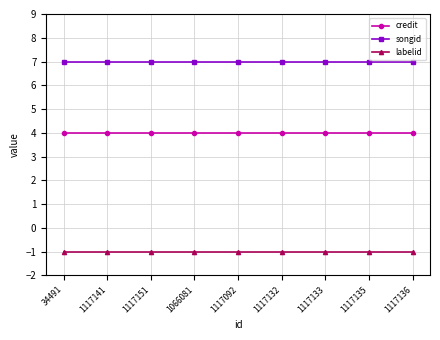

True or false: labelid and credit intersect in this chart.

False